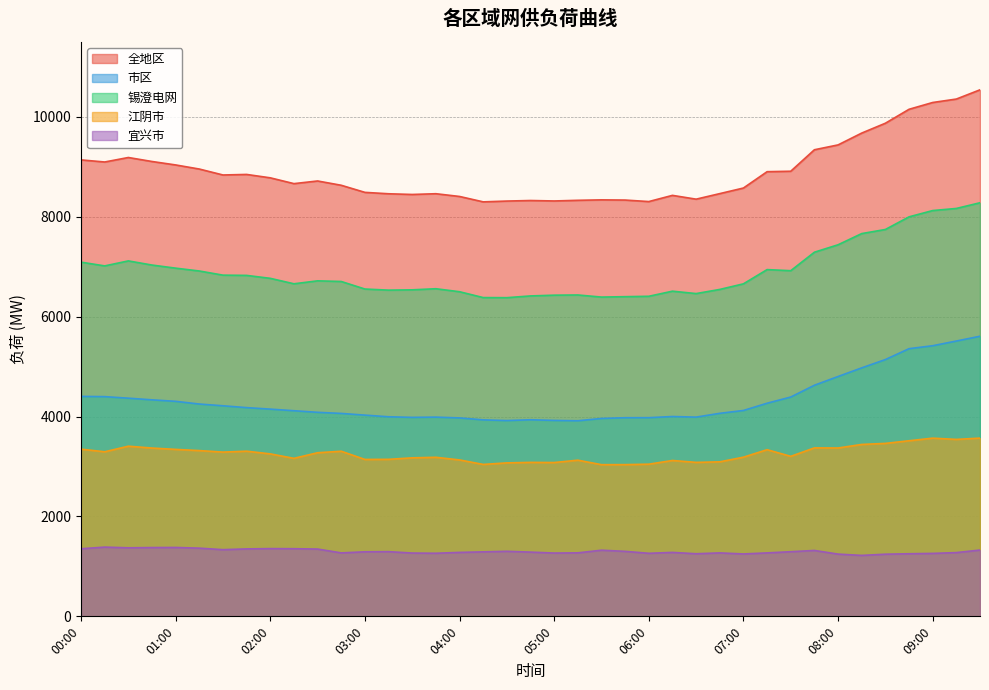

Count the number of categories in the chart.

39